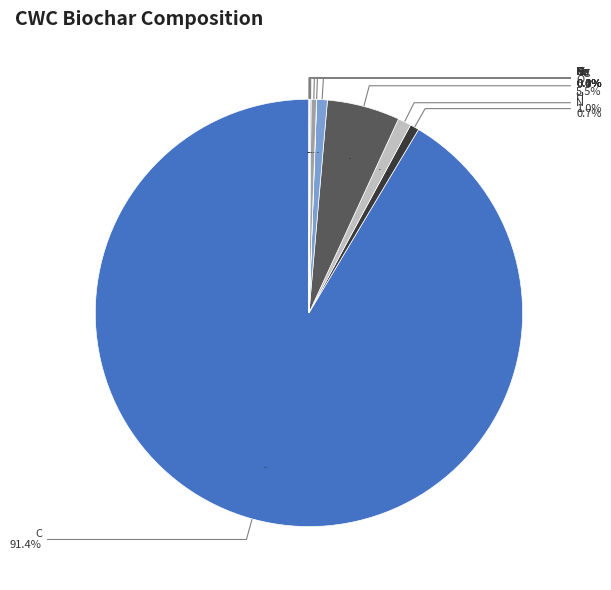

What is the smallest slice in the pie chart?

Na